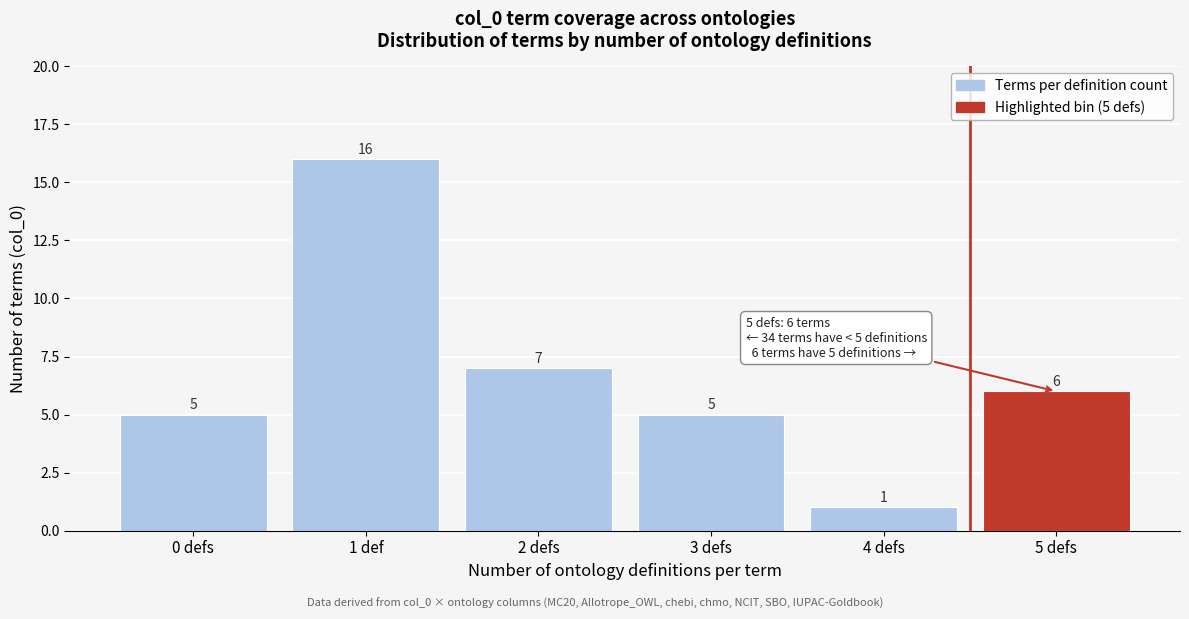

Reading left to right, list all the values displayed in this chart.

5	16	7	5	1	6